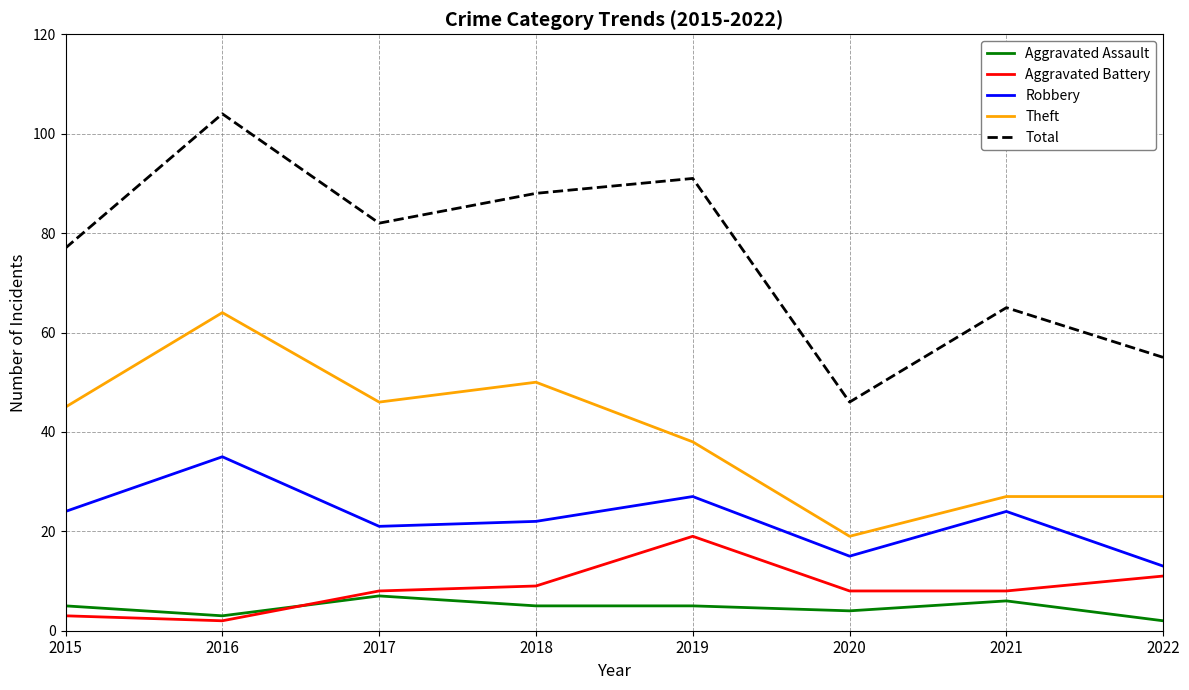

Rank the series by their maximum value, from lowest to highest.

Aggravated Assault, Aggravated Battery, Robbery, Theft, Total